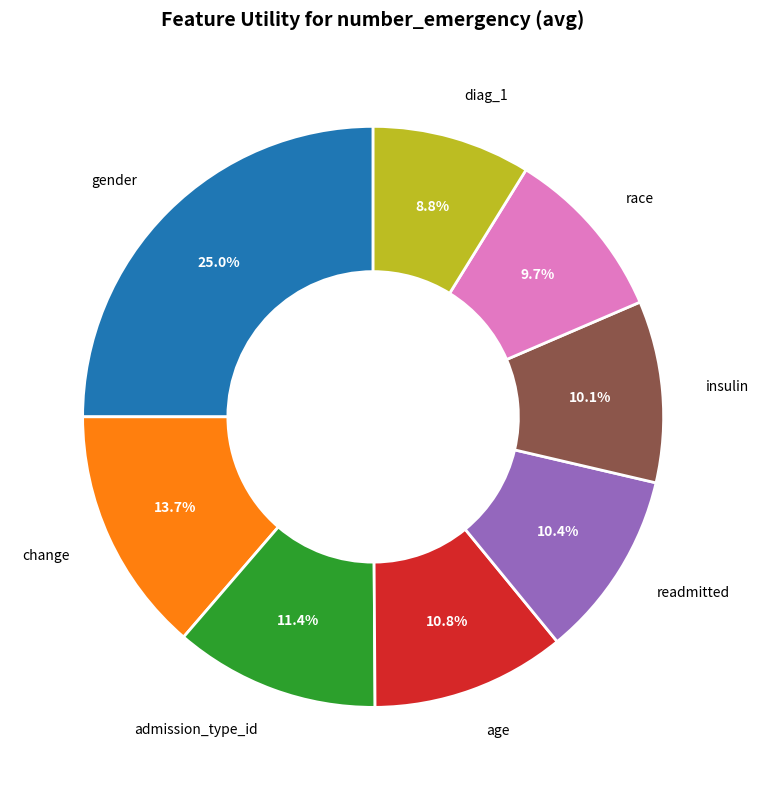

Which category has the smallest portion of the pie?

diag_1